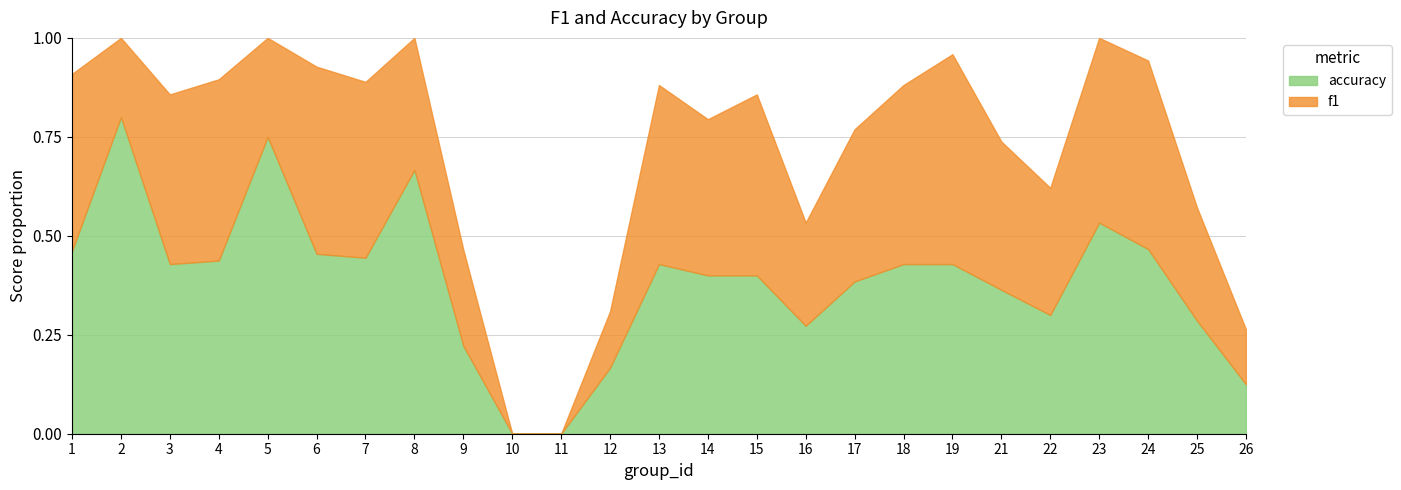

List the labels in order of accuracy value, smallest first.

10, 11, 26, 12, 9, 16, 25, 22, 21, 17, 14, 15, 3, 13, 18, 19, 4, 7, 6, 1, 24, 23, 8, 5, 2